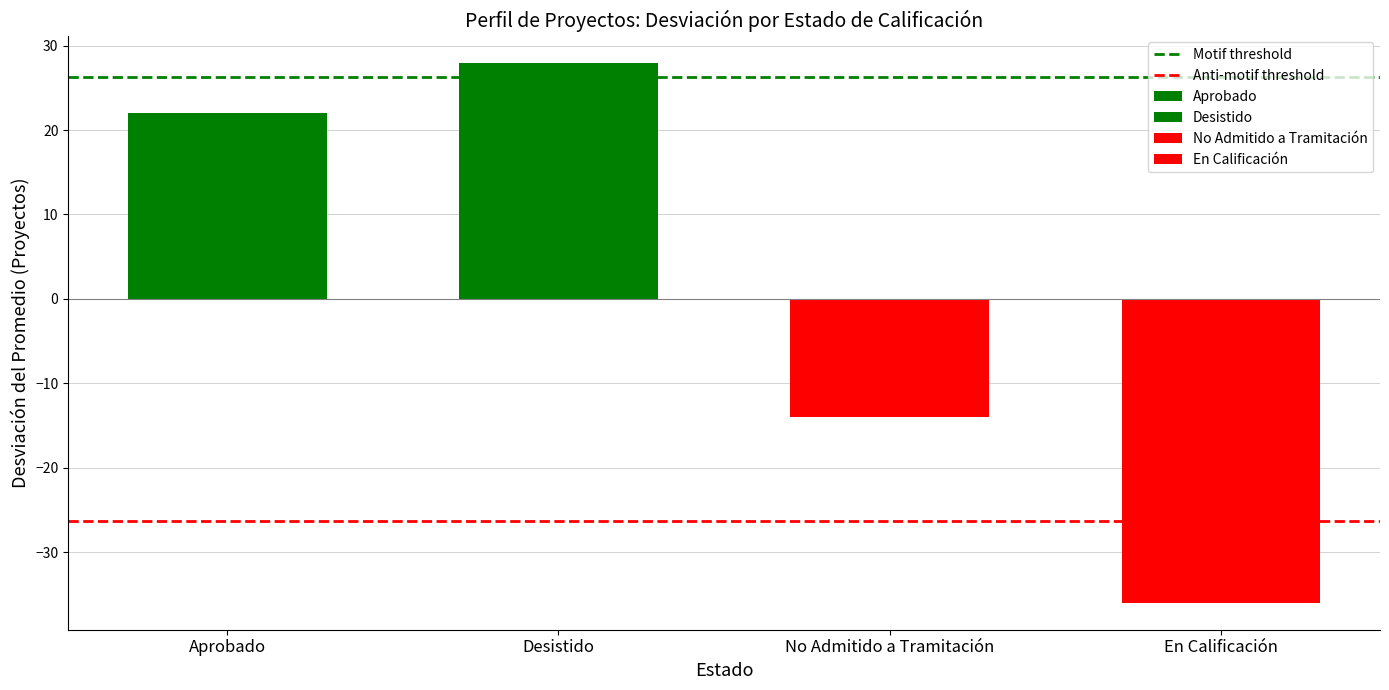

Which has a higher value, Desistido or Aprobado?

Desistido